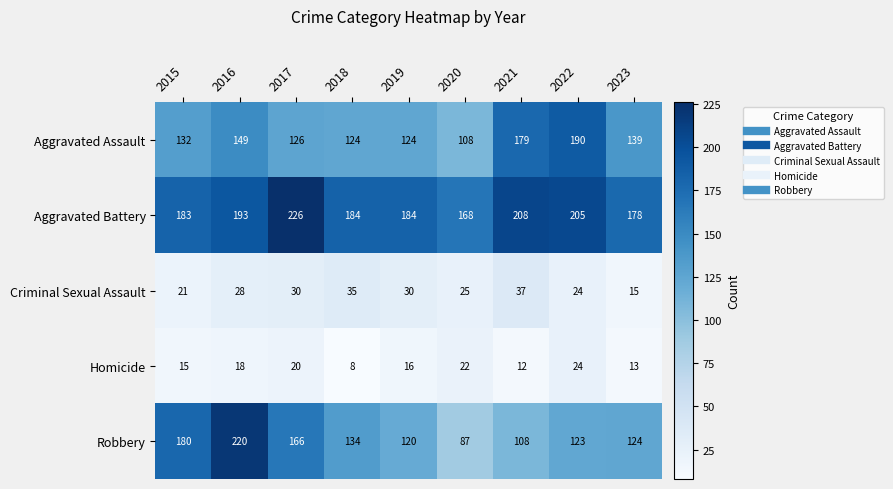

What is the difference between the highest and lowest values at 2018?

176